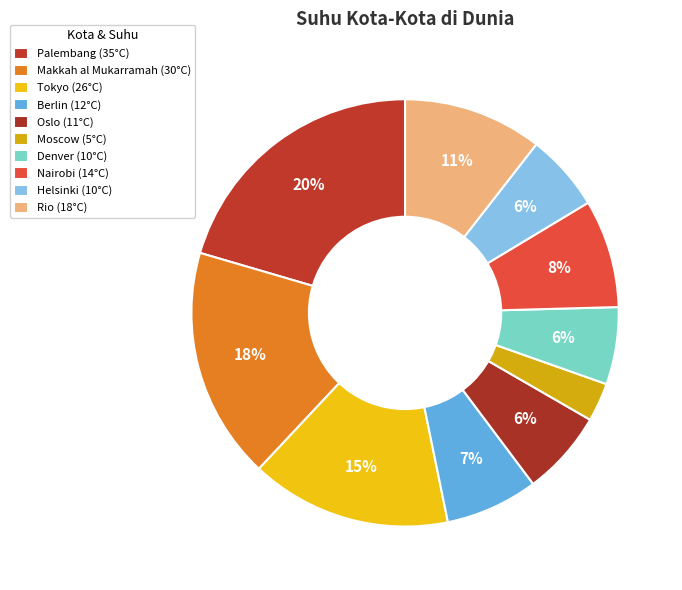

How many slices are in this pie chart?

10